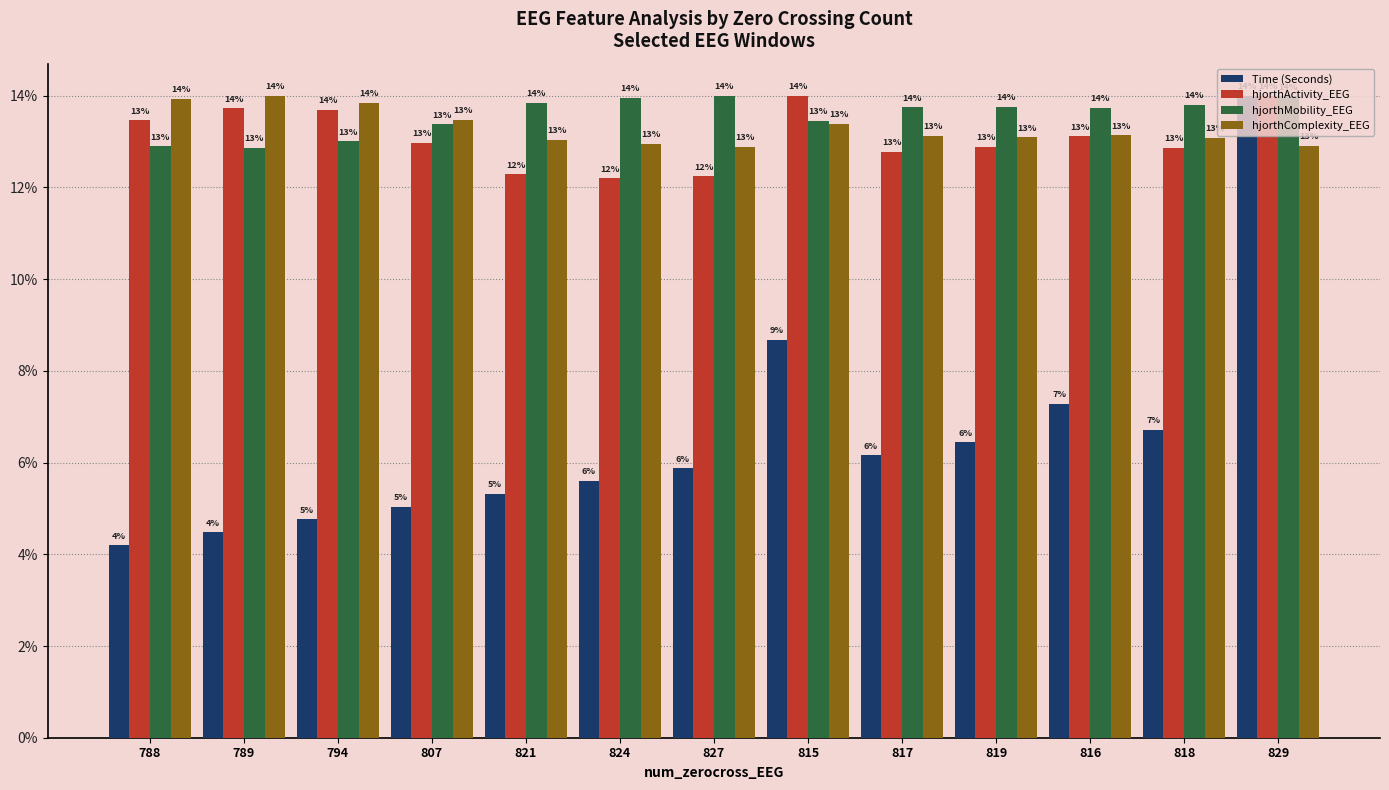

The value of hjorthMobility_EEG at 794 is 4.9. True or false?

False